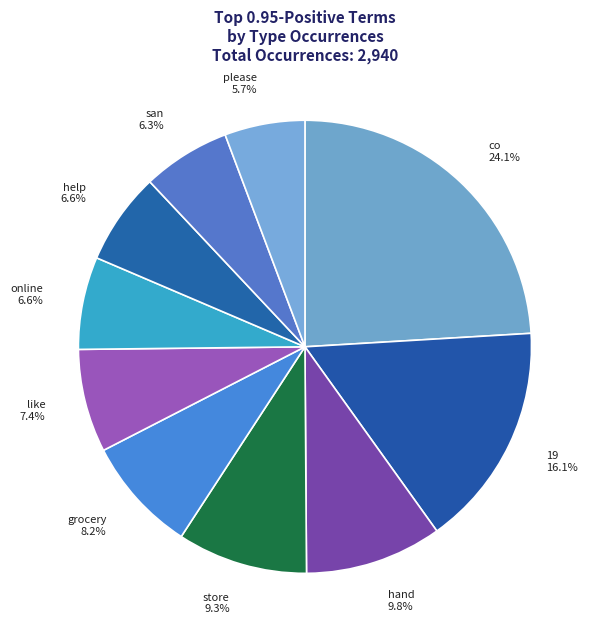

To the nearest percent, what is the difference between the store and online slice percentages?

3%